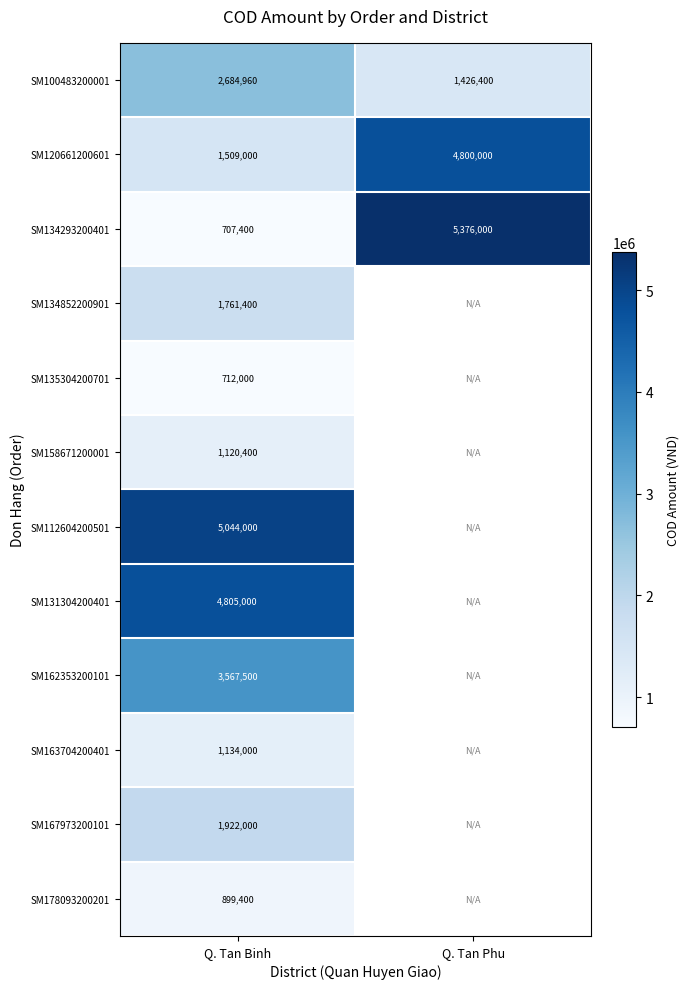

Which label corresponds to the smallest value in the chart?

Q. Tan Binh